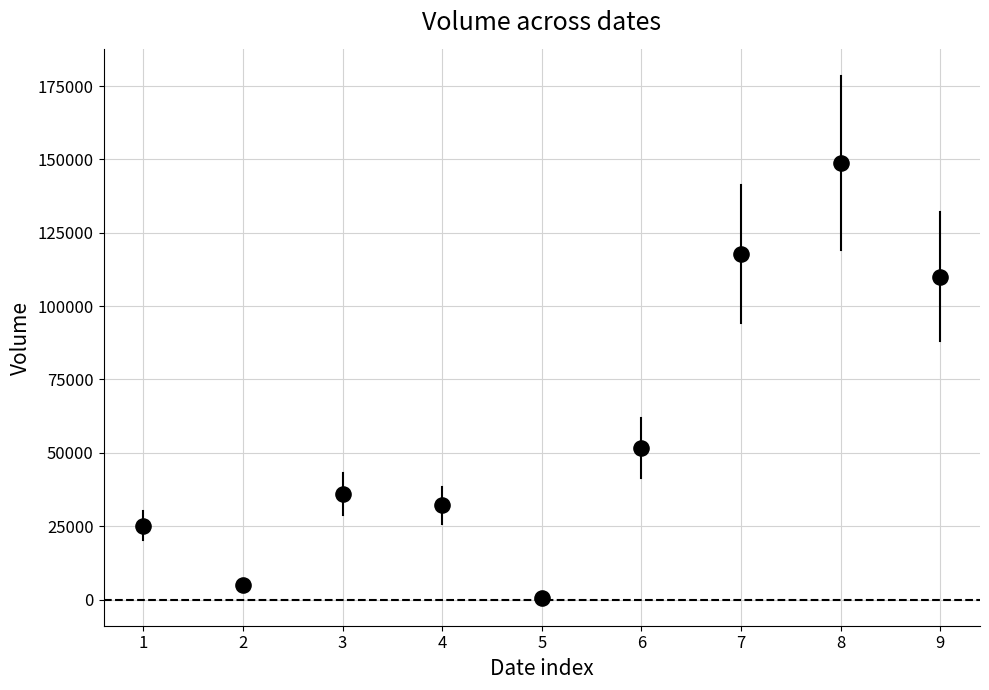

What is the range of Y values (max minus min)?

148200